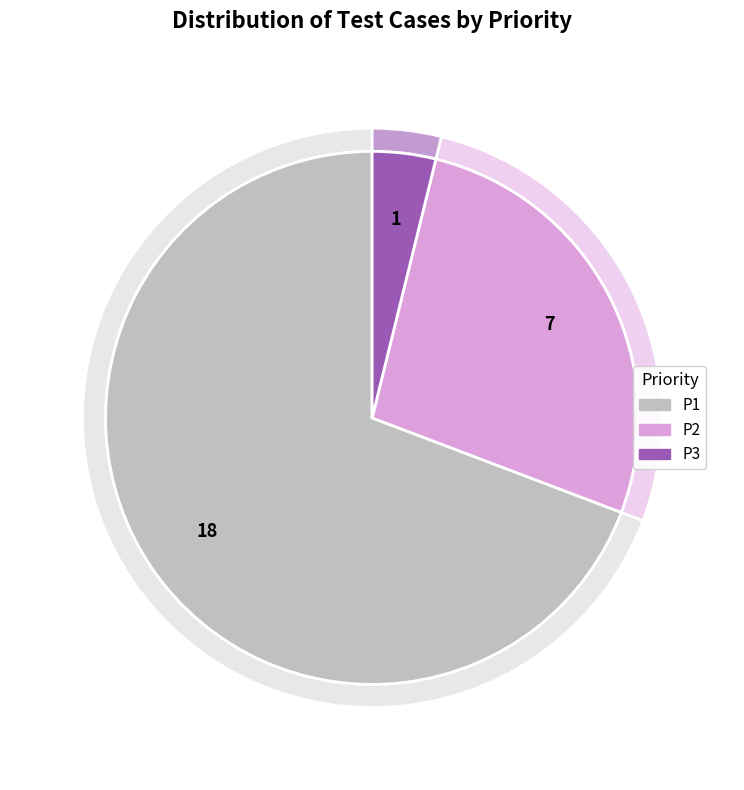

Count the number of slices in the pie.

3